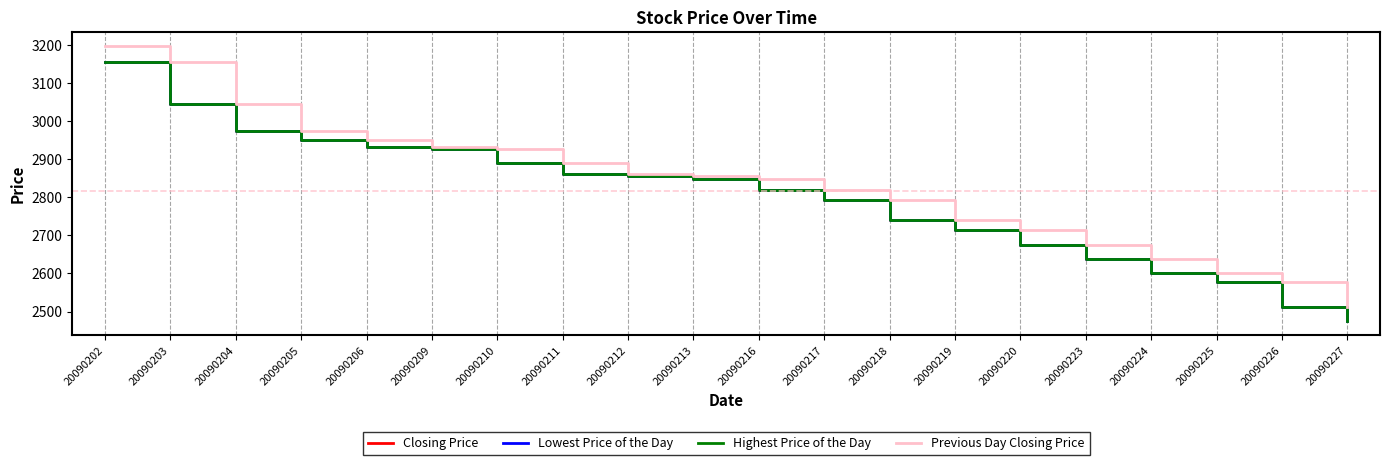

What is the approximate value of Lowest Price of the Day at 20090204?

2975.1